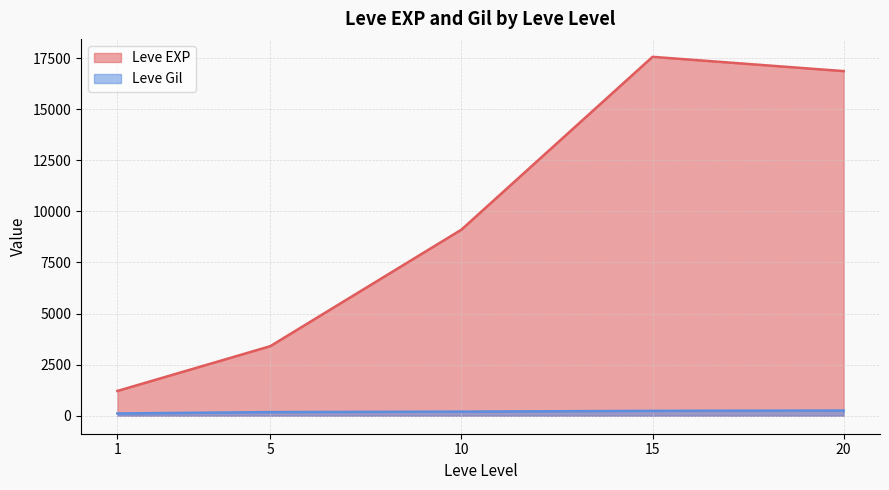

What is the value of the Leve Gil point at the 3rd from the left?

113